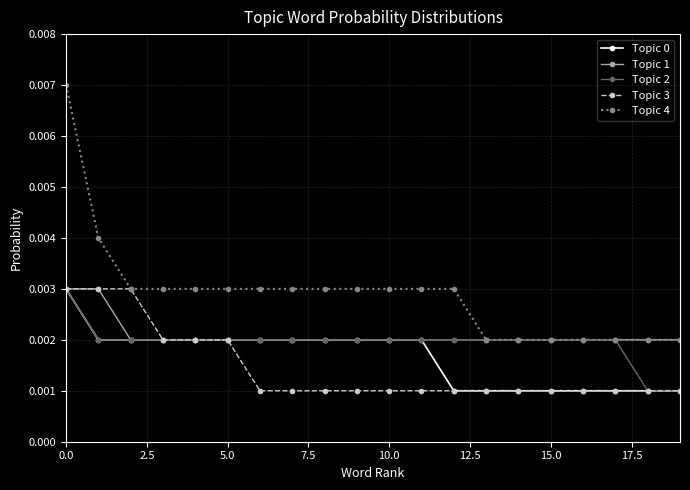

True or false: Topic 4 and Topic 0 intersect in this chart.

False